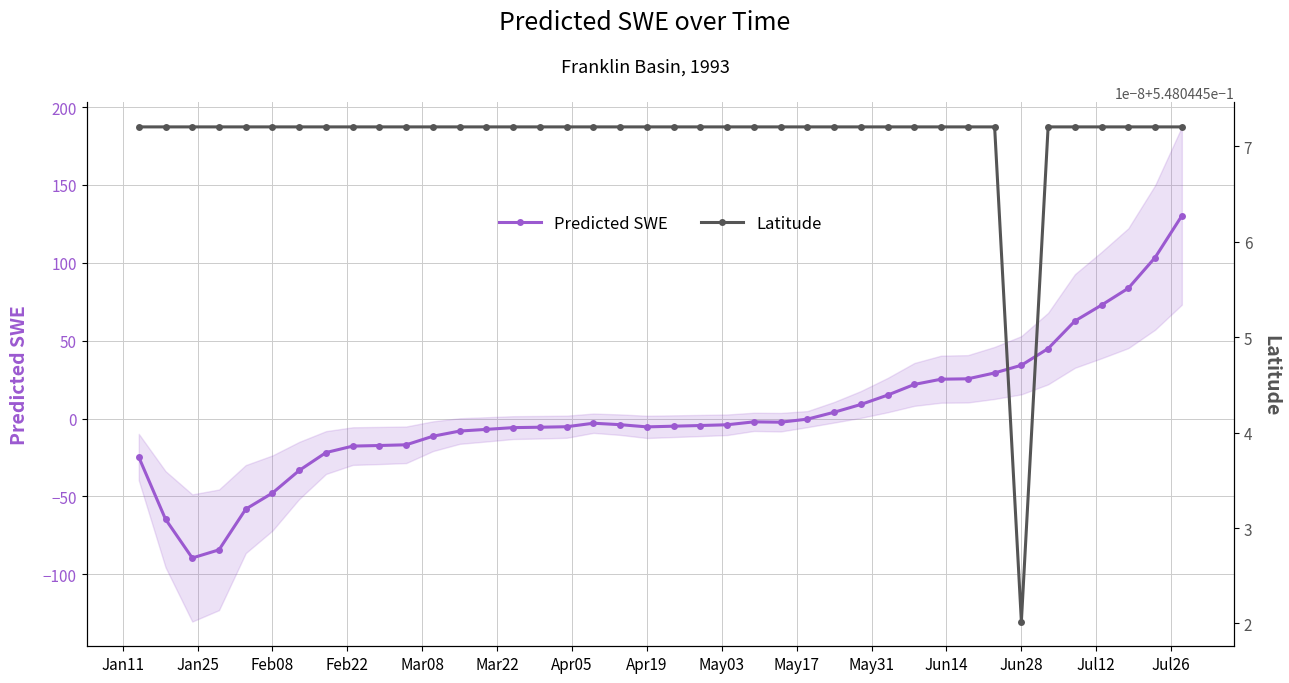

What is the minimum value for Predicted SWE?

-89.6